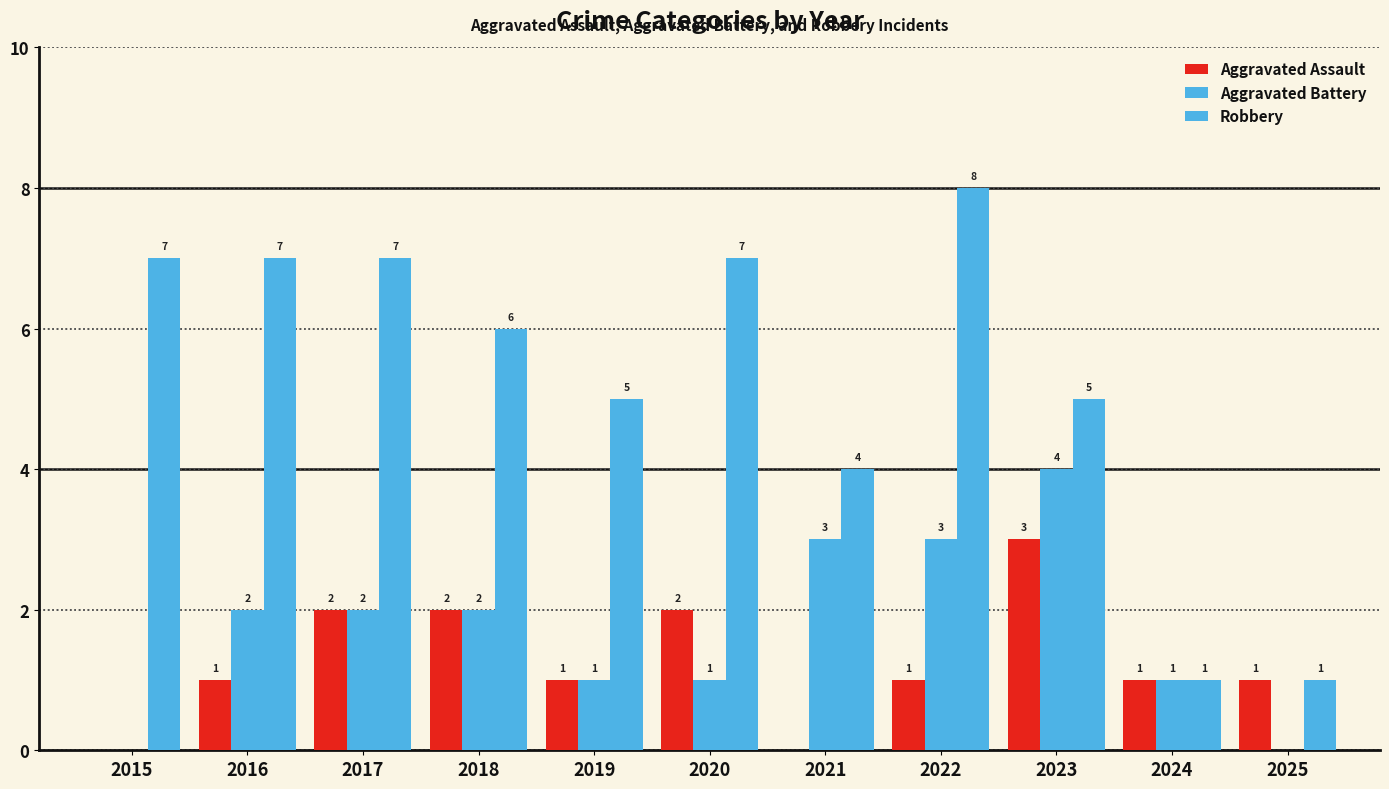

Which series changed the most between 2018 and 2023?

Aggravated Battery